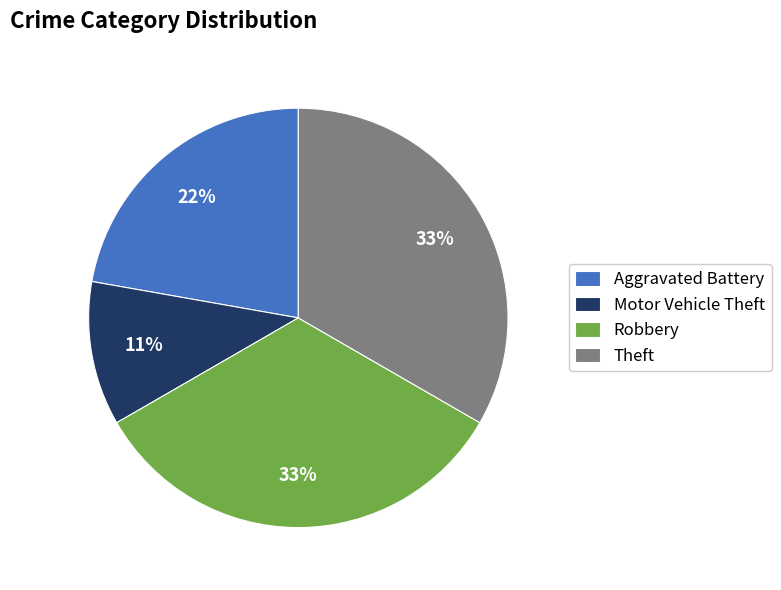

Which category has the smallest portion of the pie?

Motor Vehicle Theft